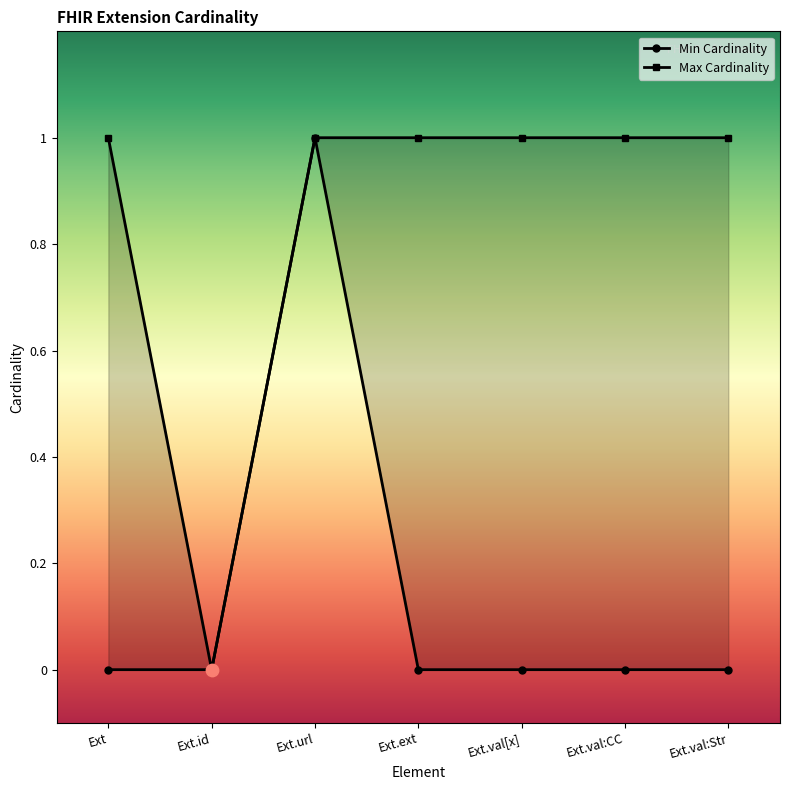

At which category is the sum across all series the highest?

Ext.url